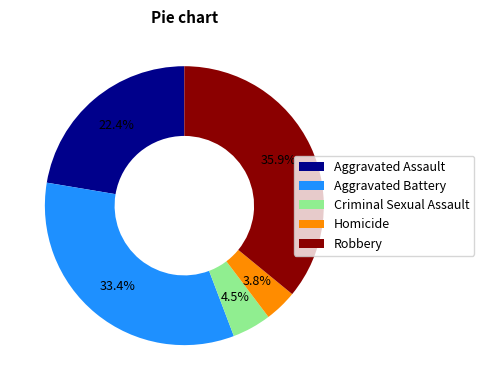

Is there any slice that represents more than half of the pie?

No